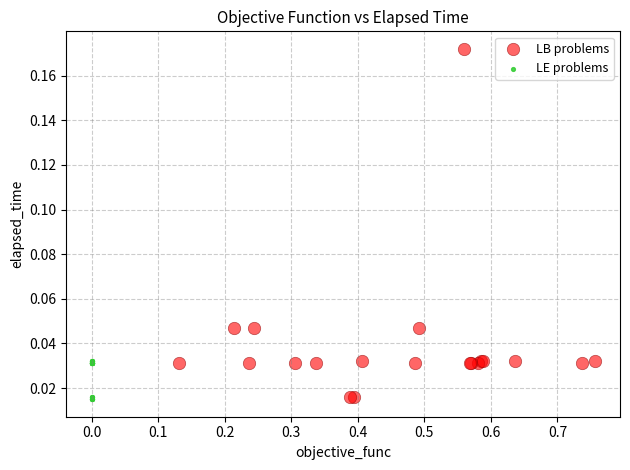

Which series contains the highest Y value?

LB problems